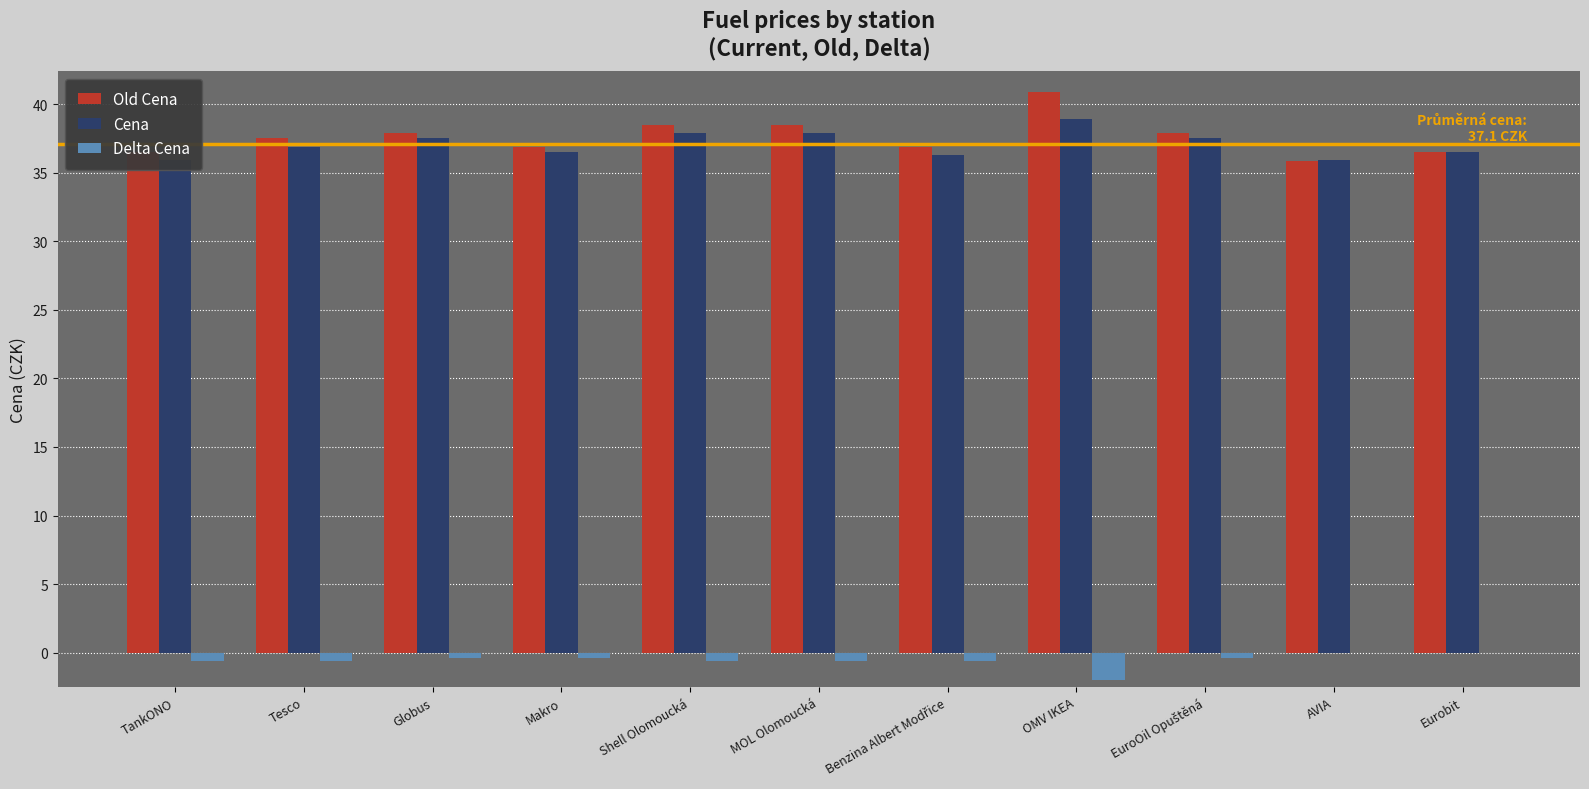

Between MOL Olomoucká and TankONO, which is larger?

MOL Olomoucká